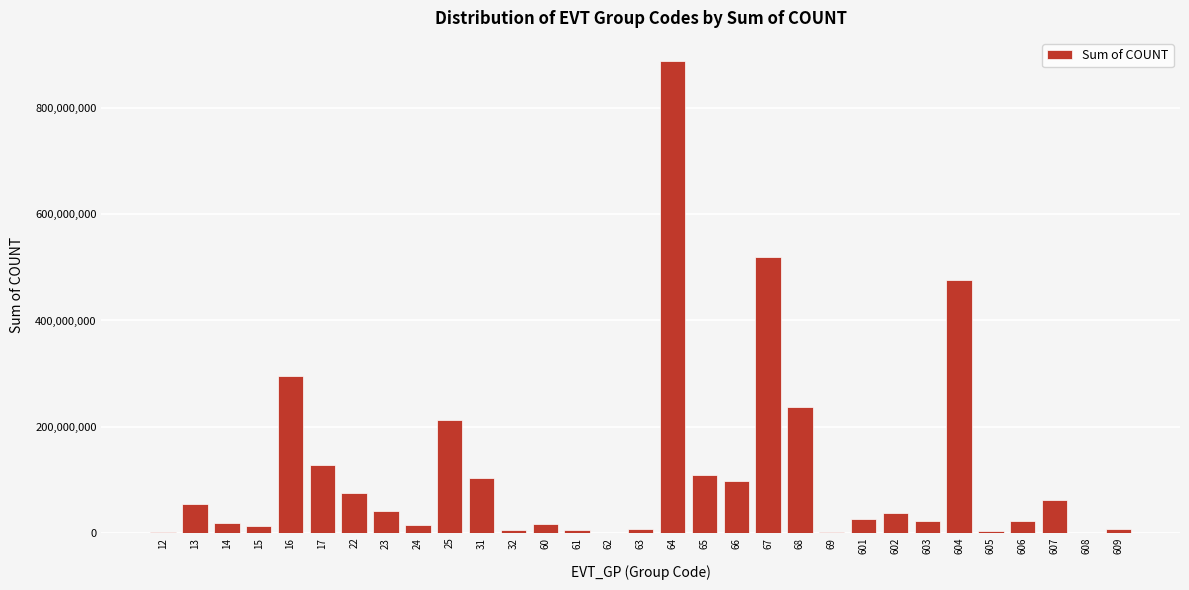

The value at 604 is 476286882. True or false?

True